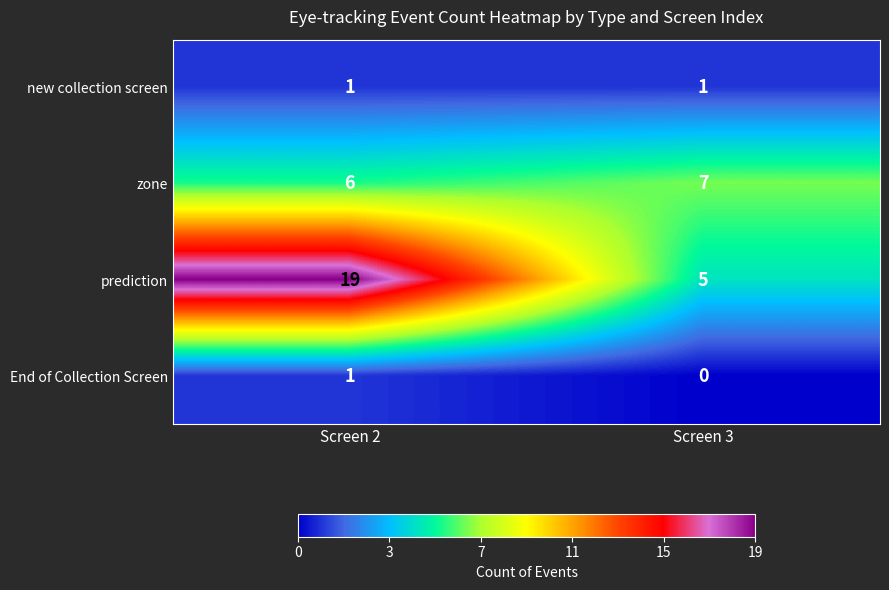

What is the total value across all series at Screen 3?

13